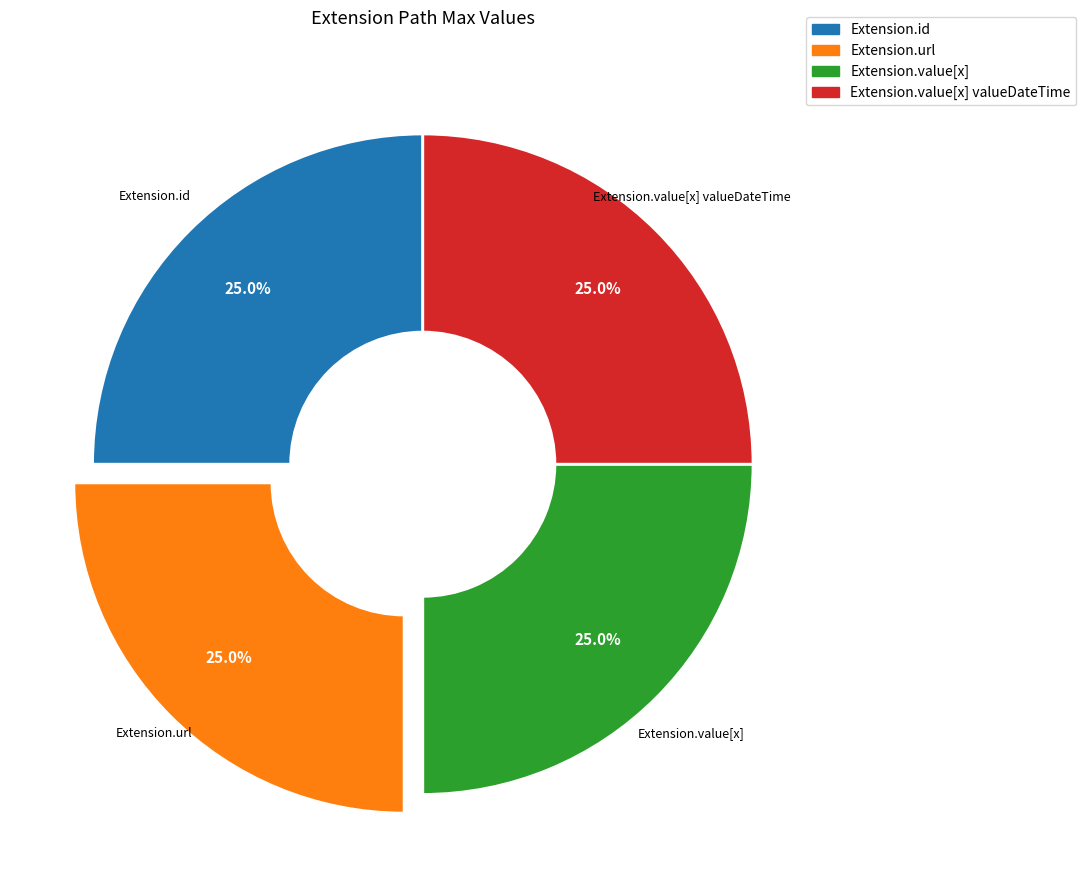

How many segments does this pie chart have?

4